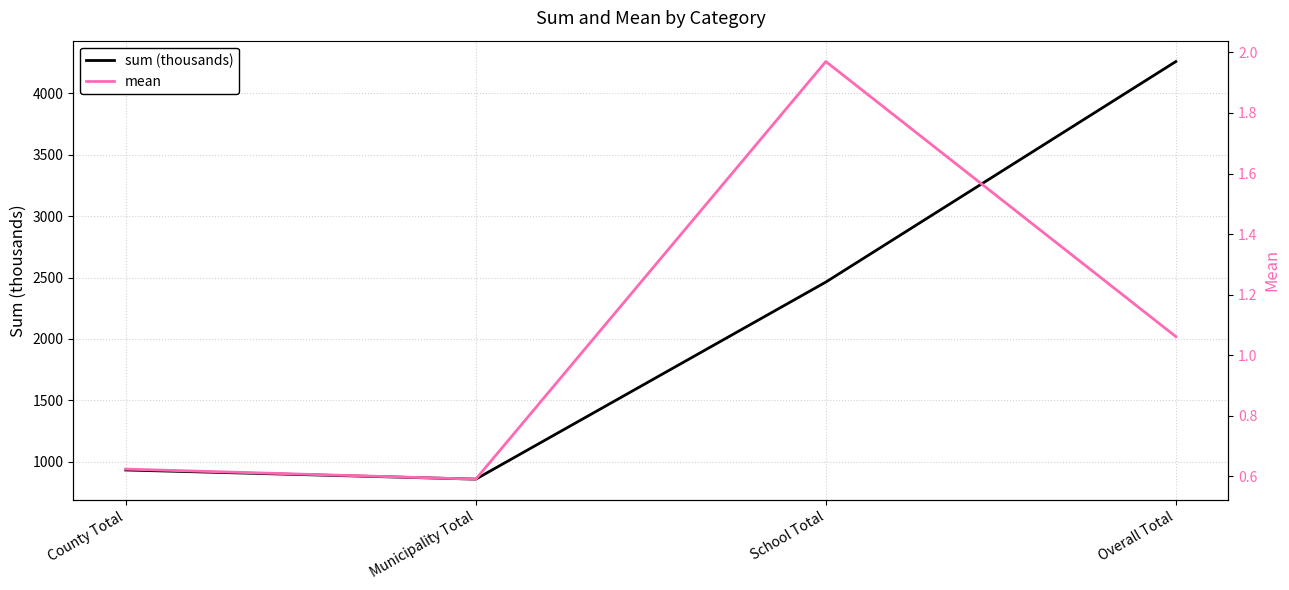

What is the value of the mean point at the 4th from the left?

1.1